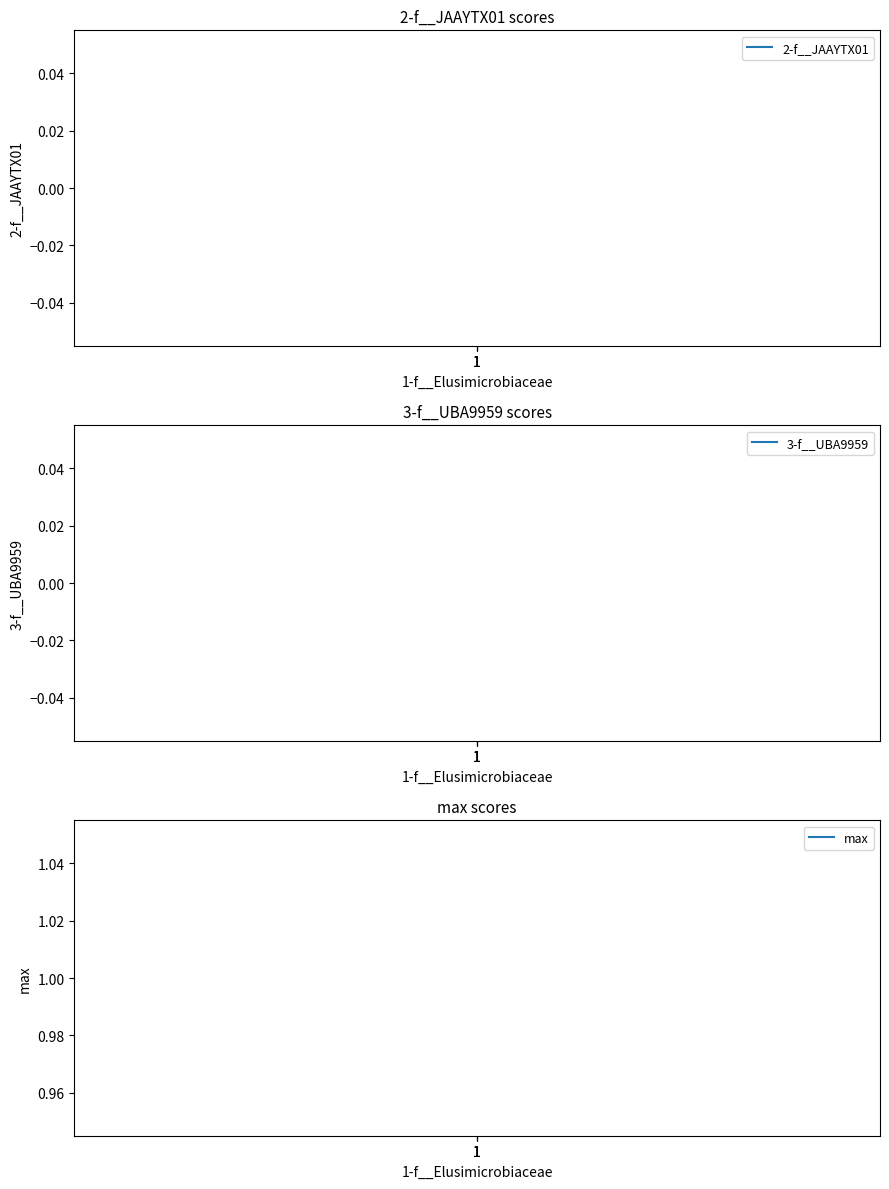

Where is max nearest to the value 1?

1